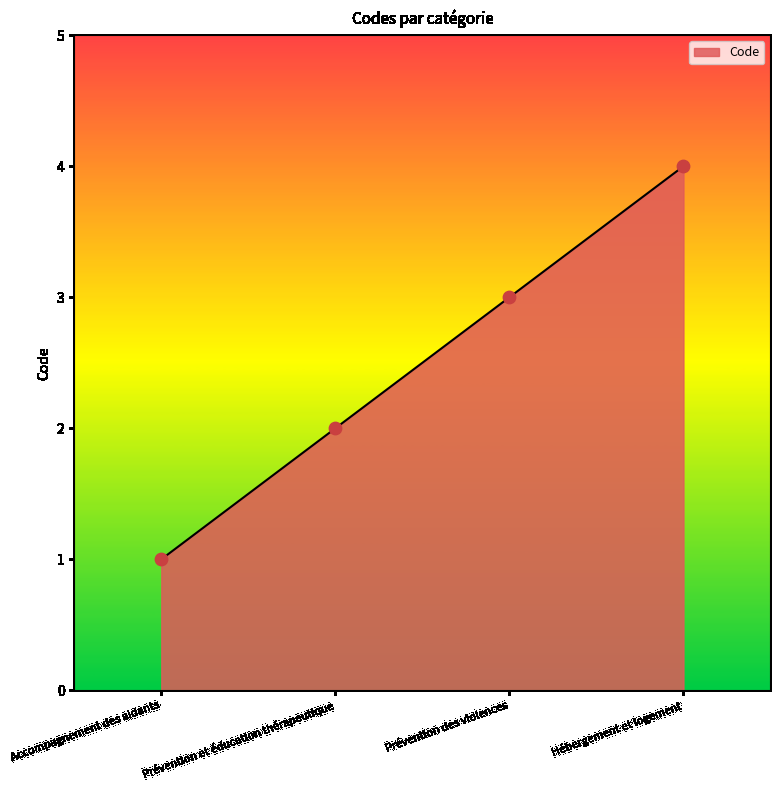

What is the change in value from Prévention des violences to Hébergement et logement?

+1